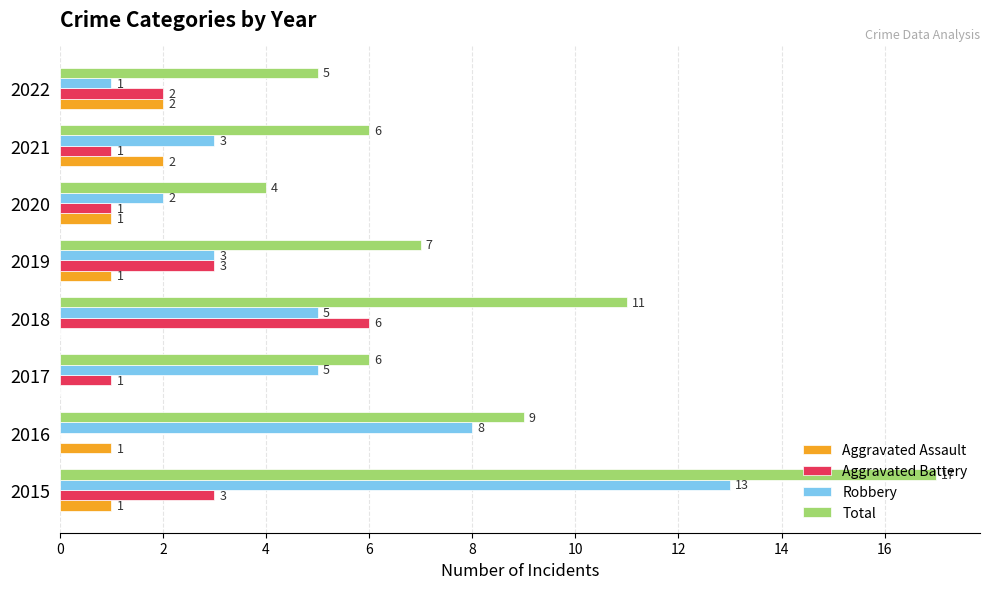

Where is Robbery nearest to the value 7?

2016